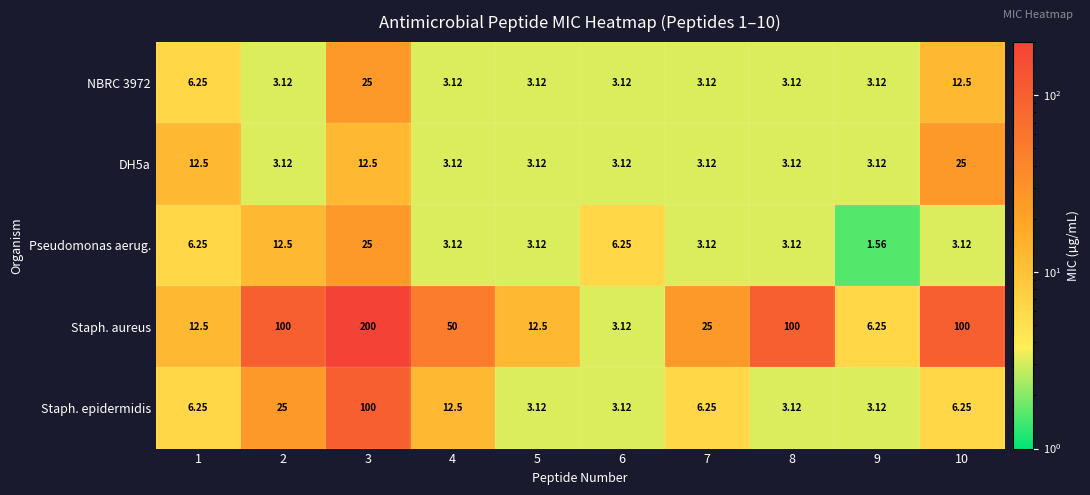

Which series has the largest total across all categories?

Staph. aureus